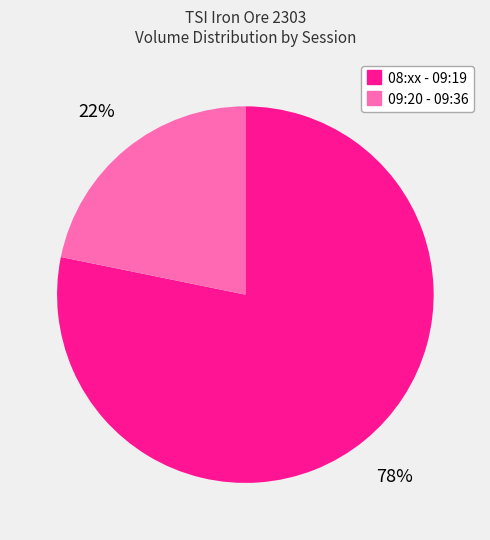

To the nearest percent, what is the difference between the largest and smallest slice percentages?

56%